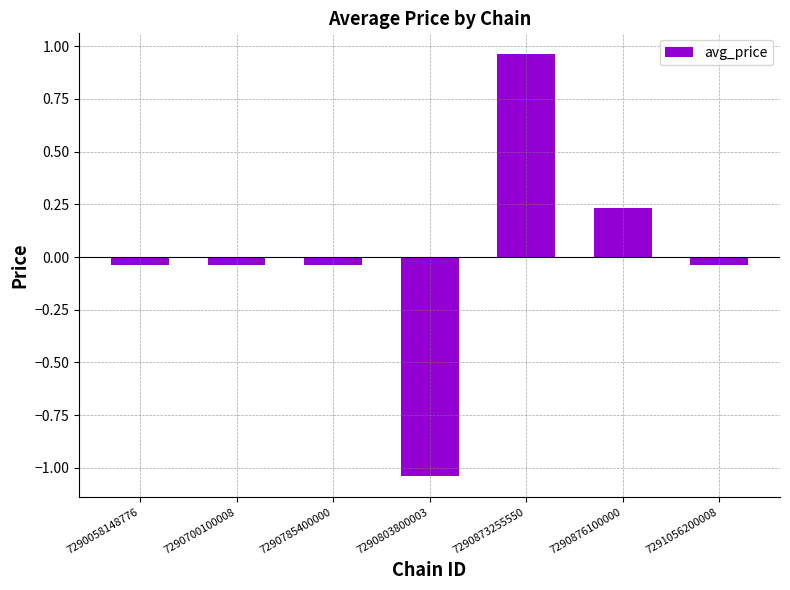

How many data points are less than 0?

5